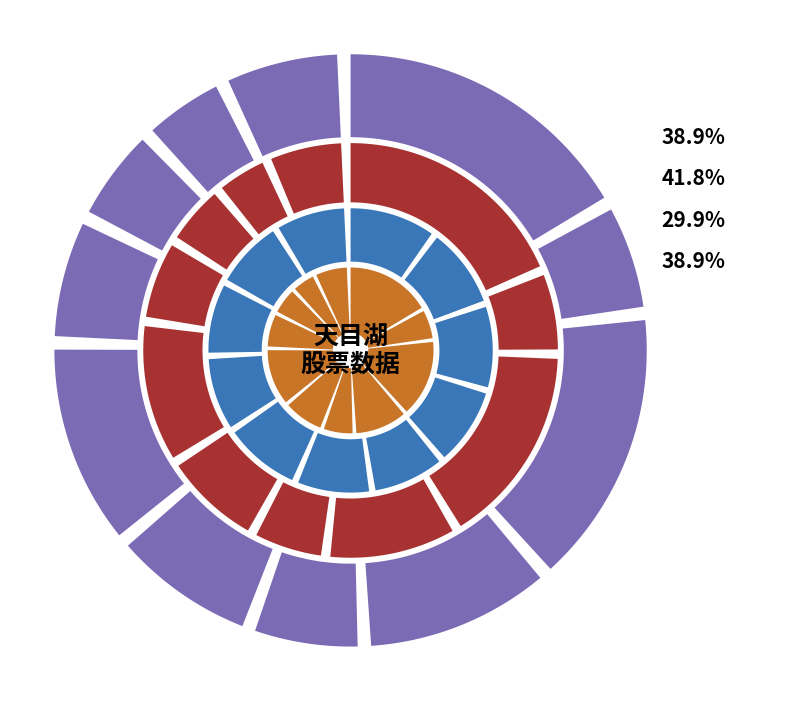

Is it true that 2022-11-03 is 6% of the pie?

True